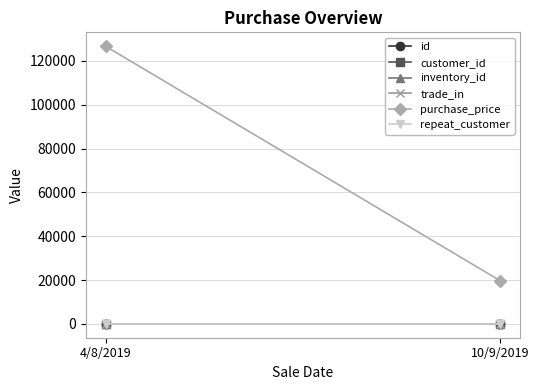

At which label does trade_in reach its minimum?

10/9/2019